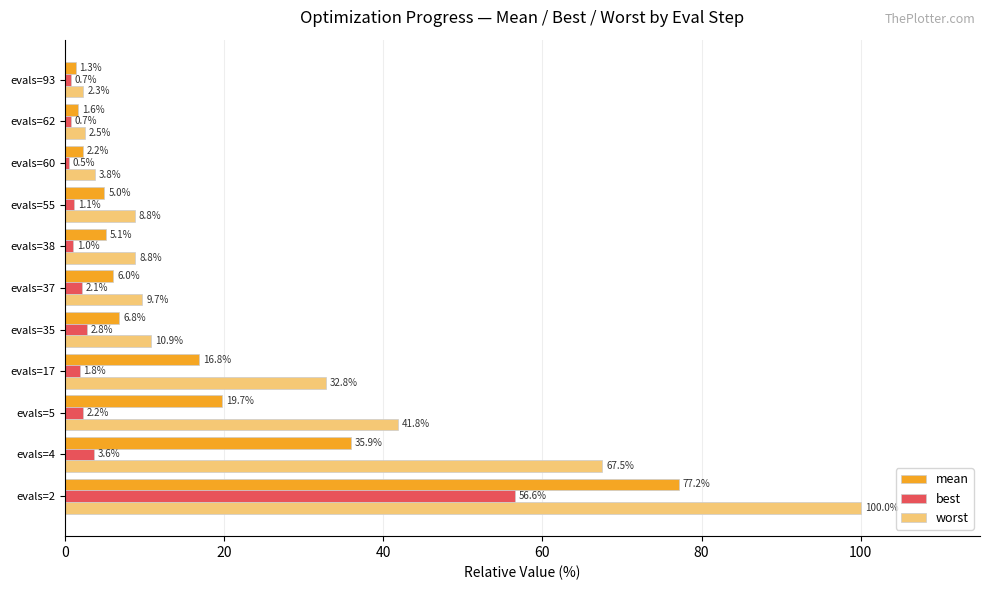

Where is best nearest to the value 28?

evals=4